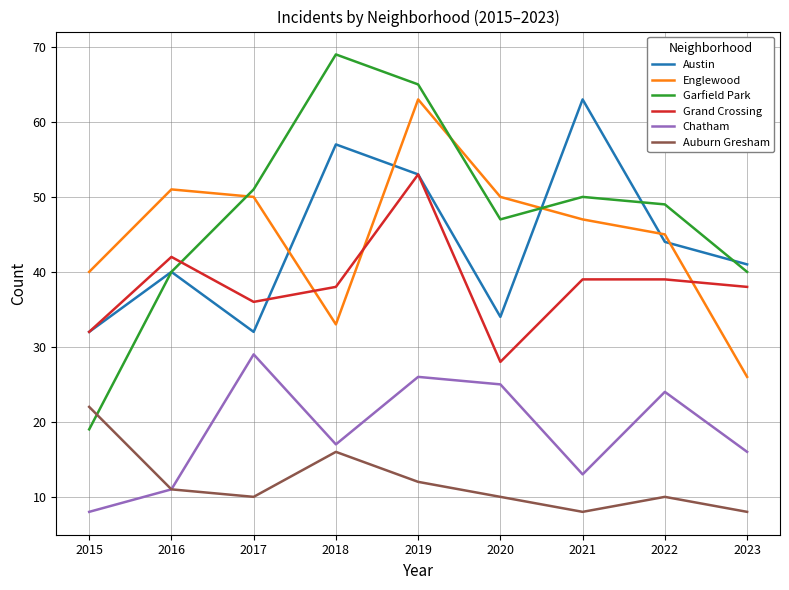

What is the highest value of the Austin series?

63